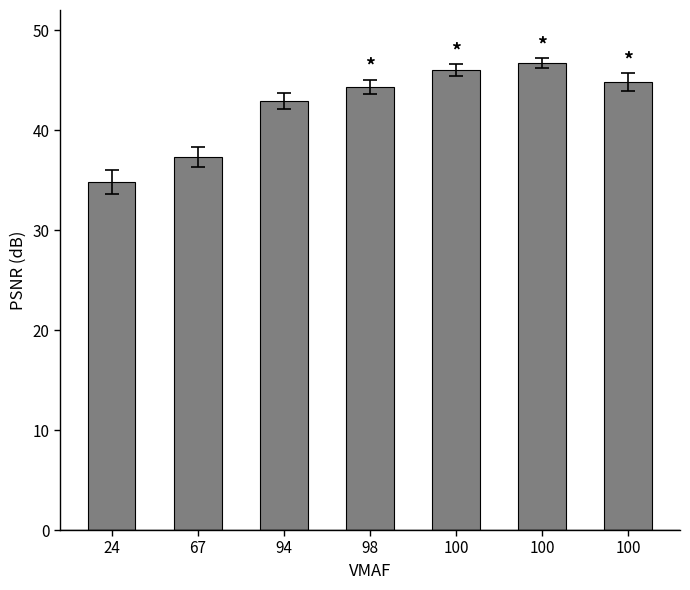

Which category has the highest value across all series?

100